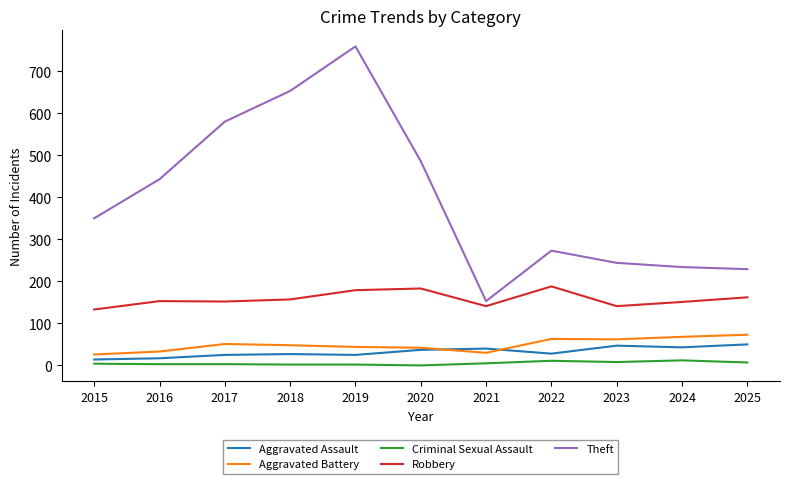

What is the total value across all series at 2018?

887